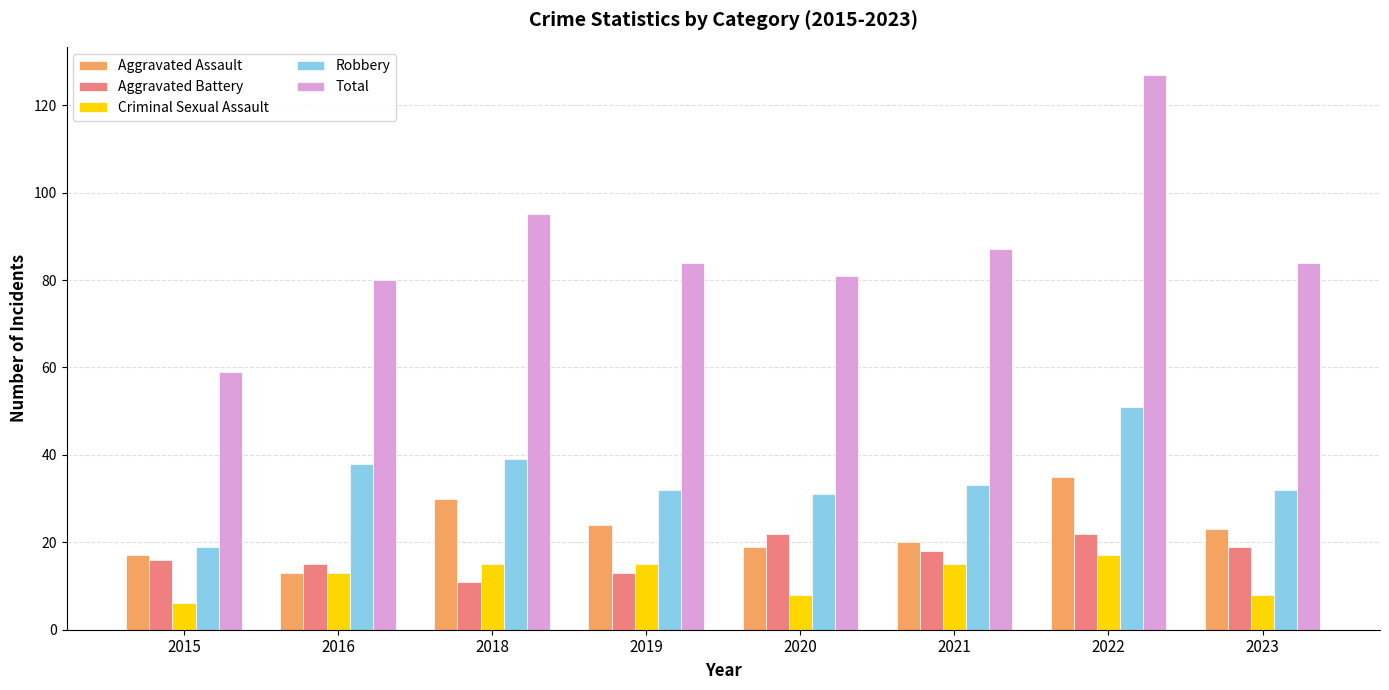

What is the difference between the Criminal Sexual Assault values at 2022 and 2018?

2